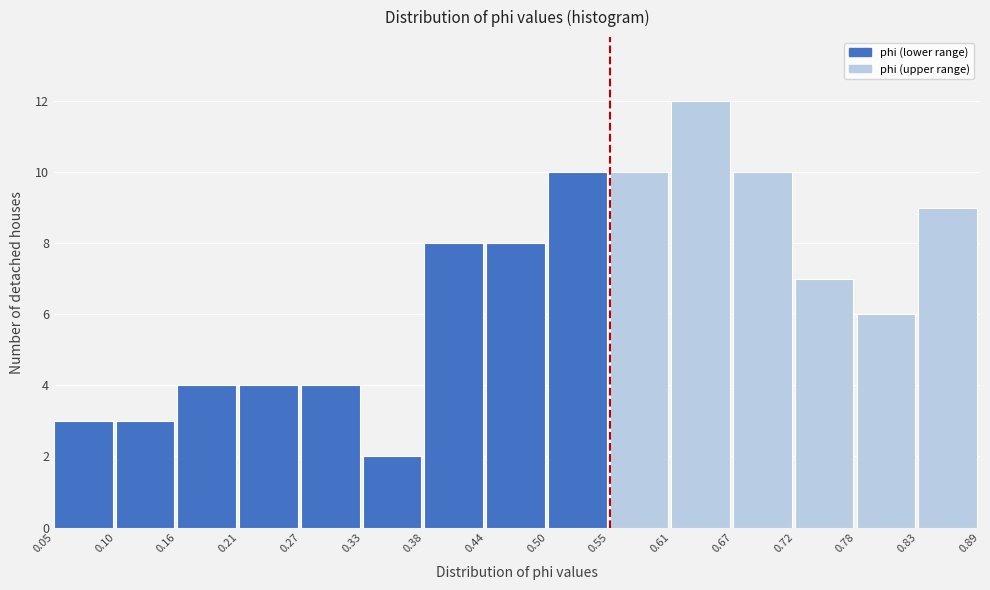

Which range on the x-axis has the tallest bar?

0.61 to 0.67